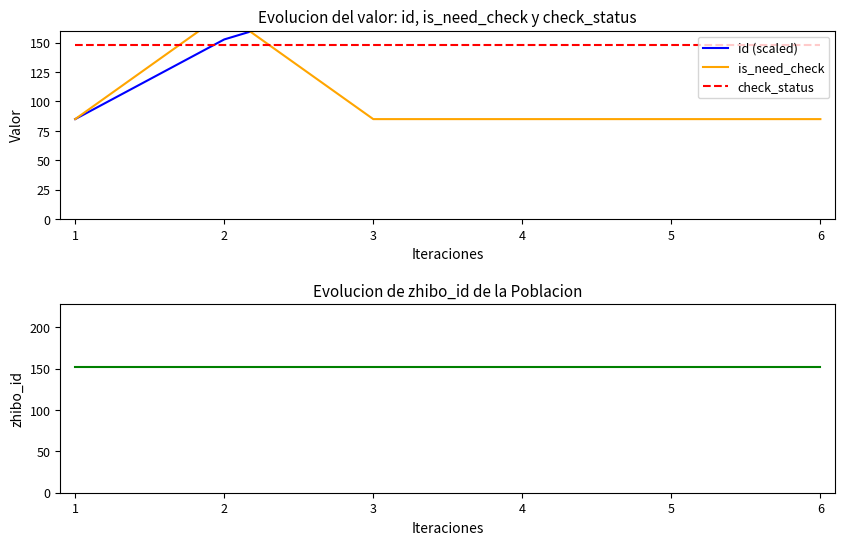

List the series in order of their peak value, highest first.

id (scaled), is_need_check, zhibo_id, check_status